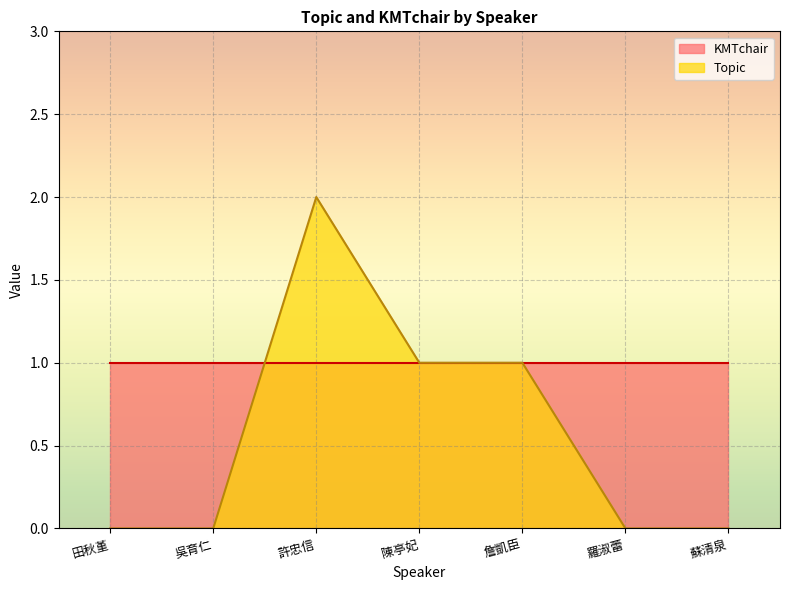

Reading right to left, extract all data points from this chart.

0	0	1	1	2	0	0